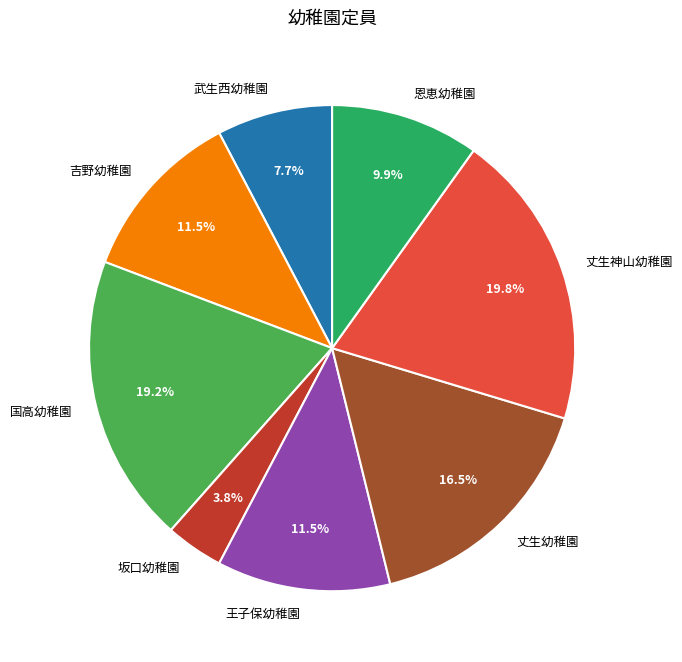

What is the ratio of the value at 丈生幼稚園 to the value at 武生西幼稚園?

2.1